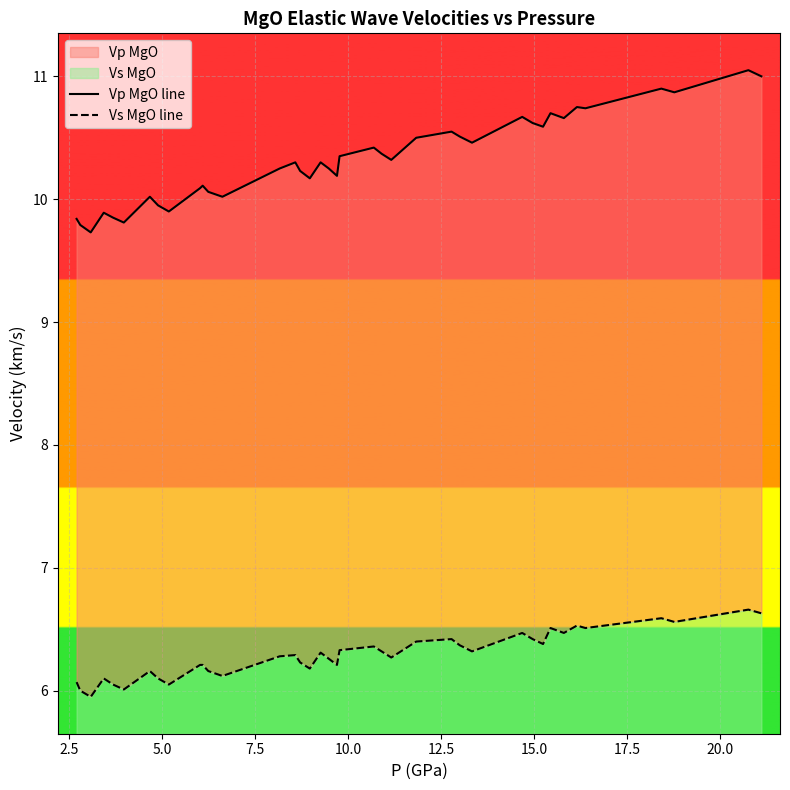

True or false: Vs MgO line and Vp MgO line intersect in this chart.

False